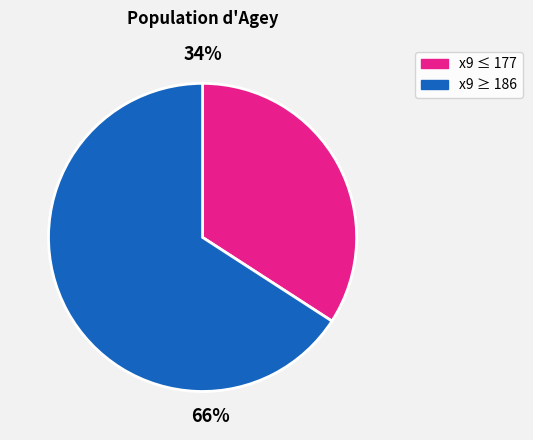

Is there any slice that represents more than half of the pie?

Yes